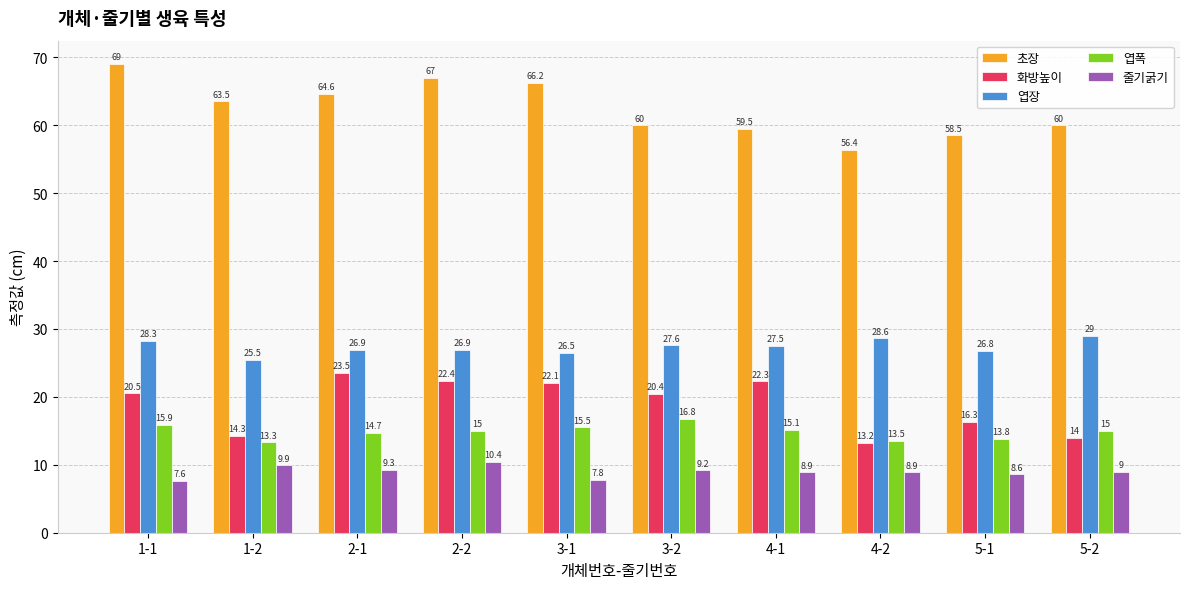

At how many categories does at least one series exceed 28?

10